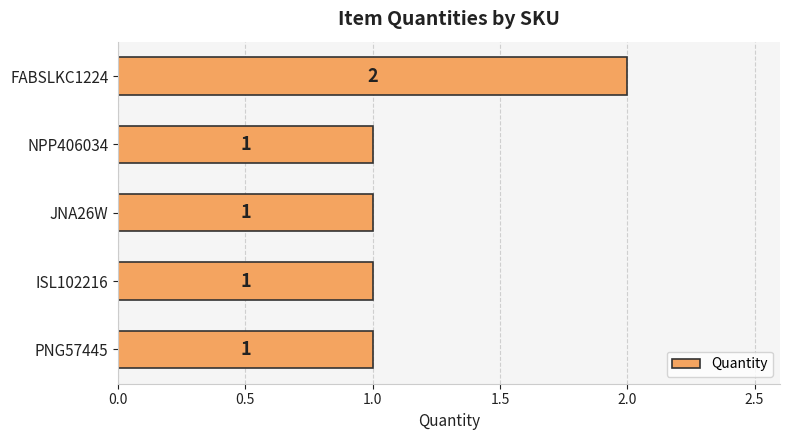

Which has a higher value, FABSLKC1224 or JNA26W?

FABSLKC1224